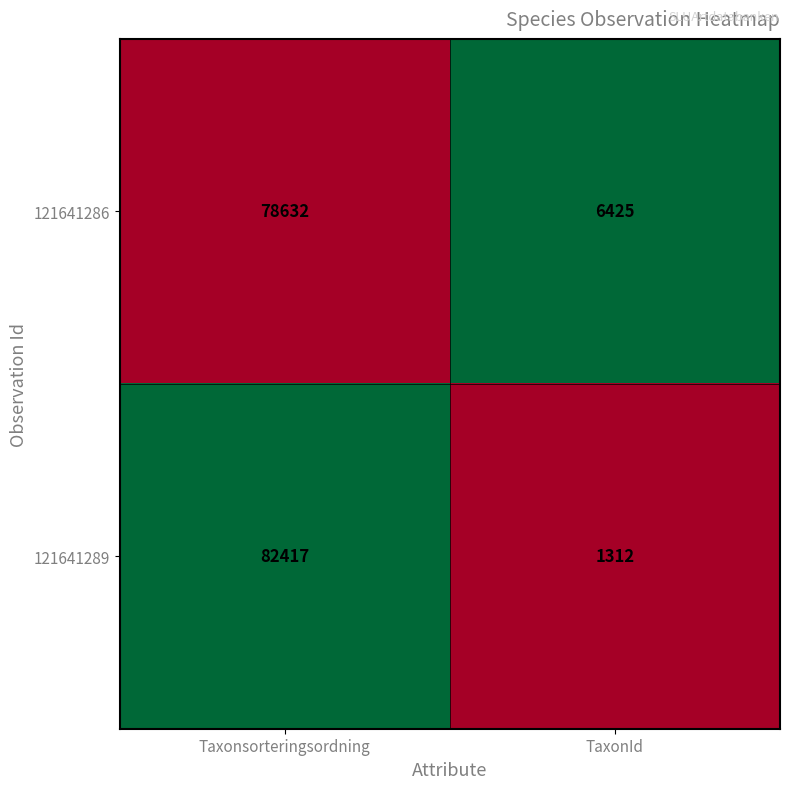

Reading right to left, list all the values displayed in this chart.

121641286: 6425	78632
121641289: 1312	82417